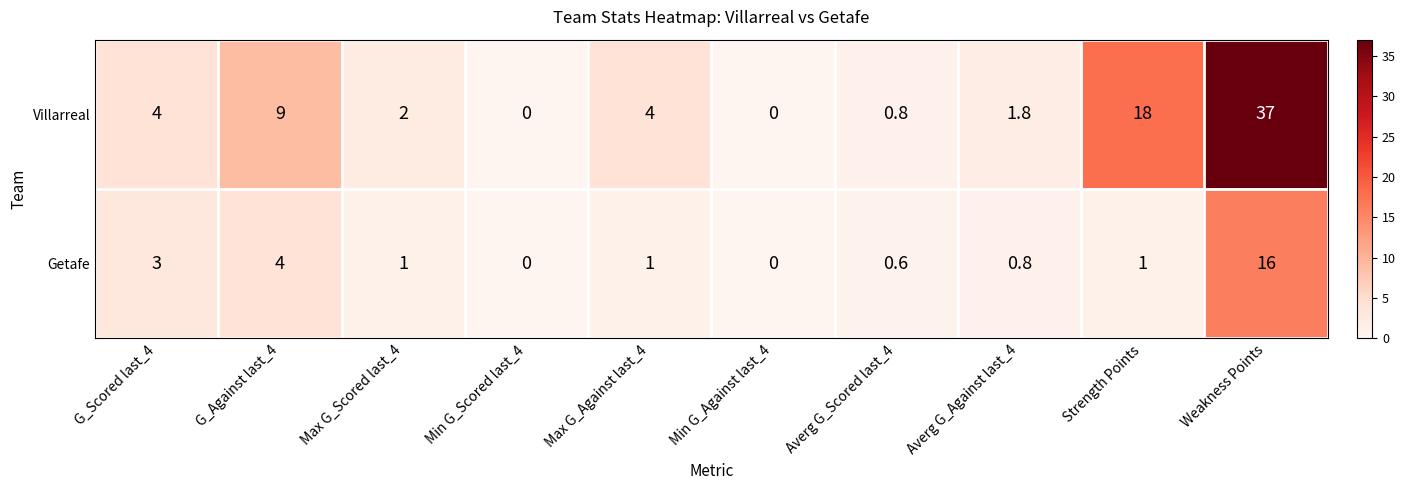

What is the difference between the Villarreal values at G_Scored last_4 and Max G_Scored last_4?

2.0